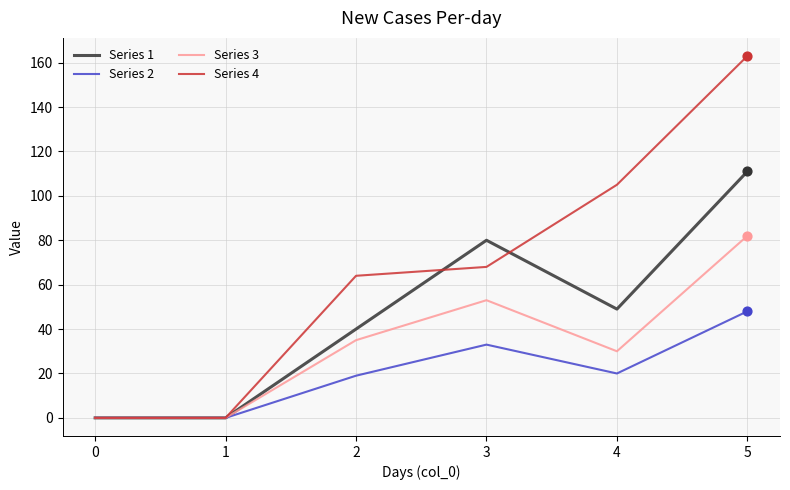

What are all the series names shown in the legend?

Series 1, Series 2, Series 3, Series 4